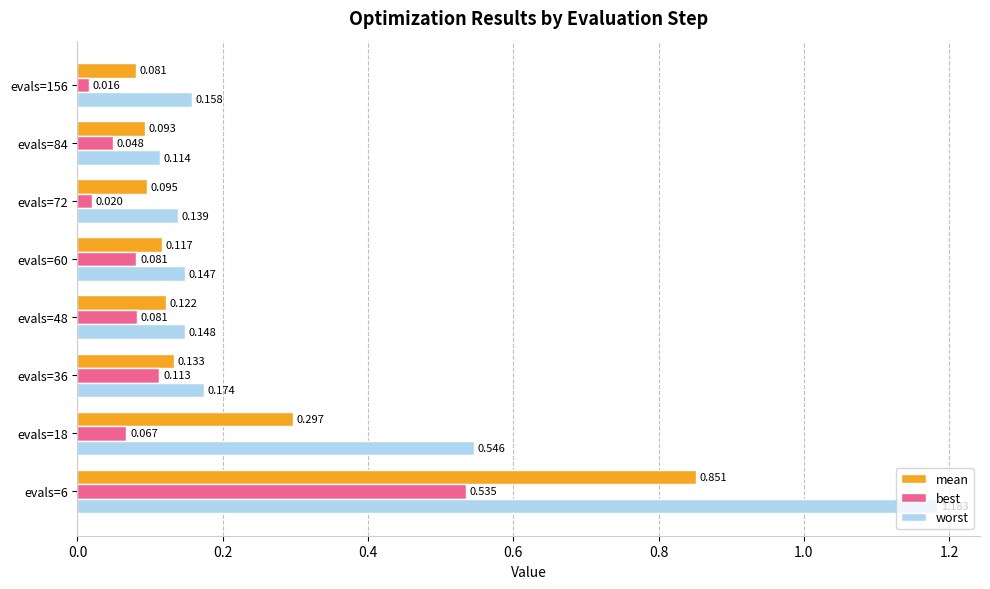

Rank the series at evals=156 from highest to lowest value.

worst, mean, best